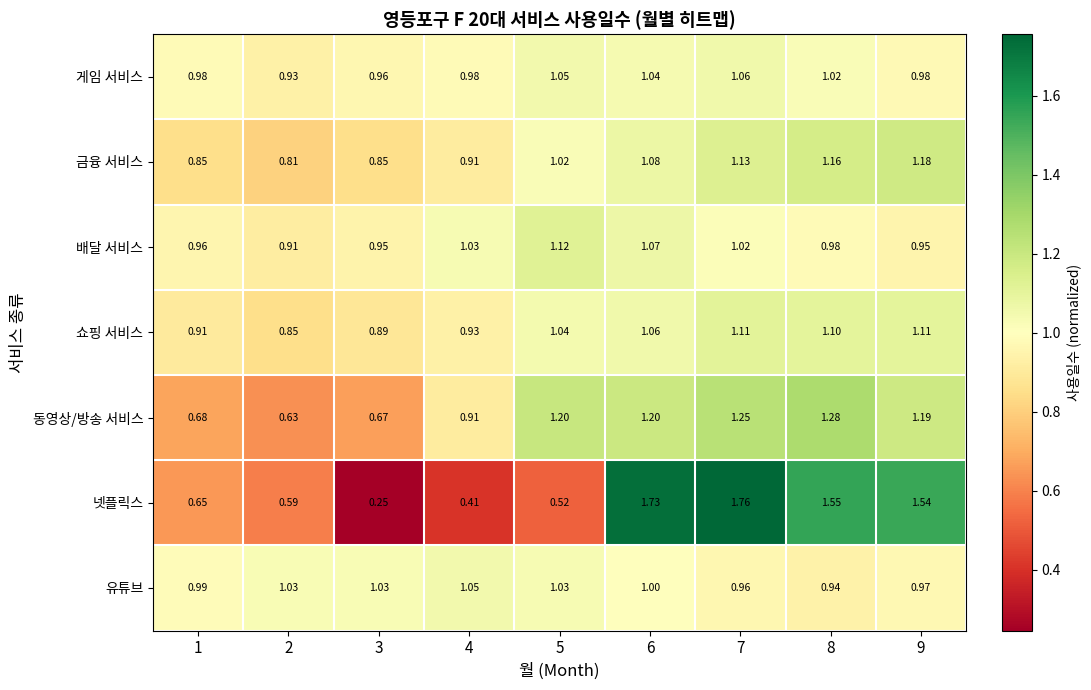

Which series changed the most between 2 and 3?

넷플릭스